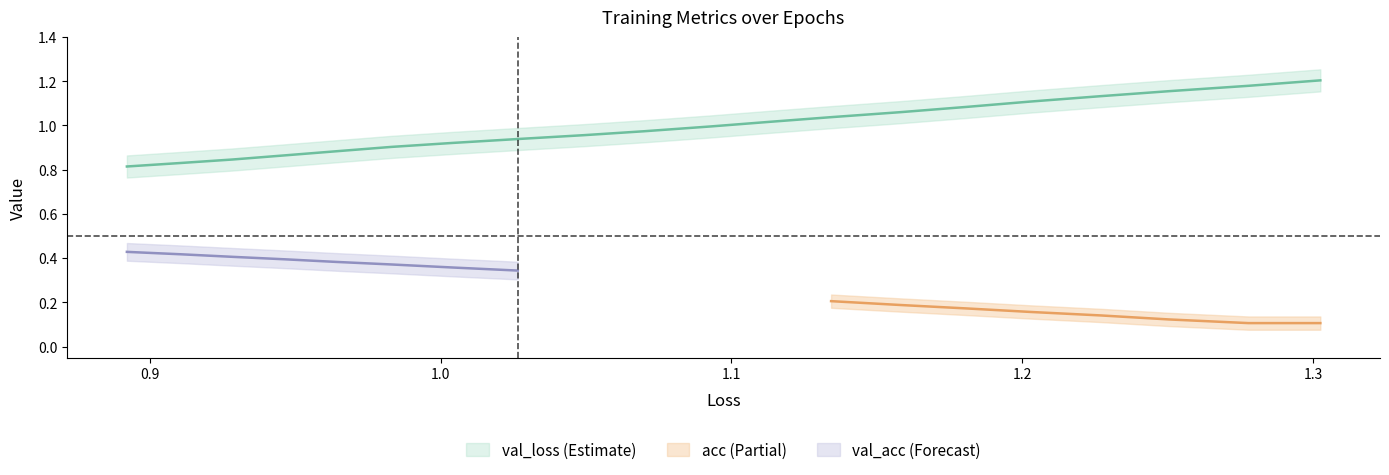

Is the value of acc at 18 greater than the value of val_loss at 17?

No